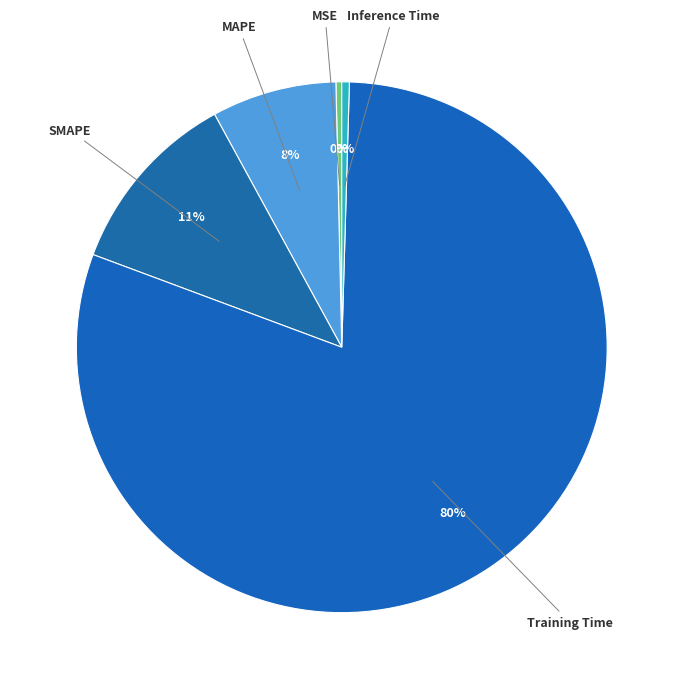

Rank the categories by value from highest to lowest.

Training Time, SMAPE, MAPE, Inference Time, MSE